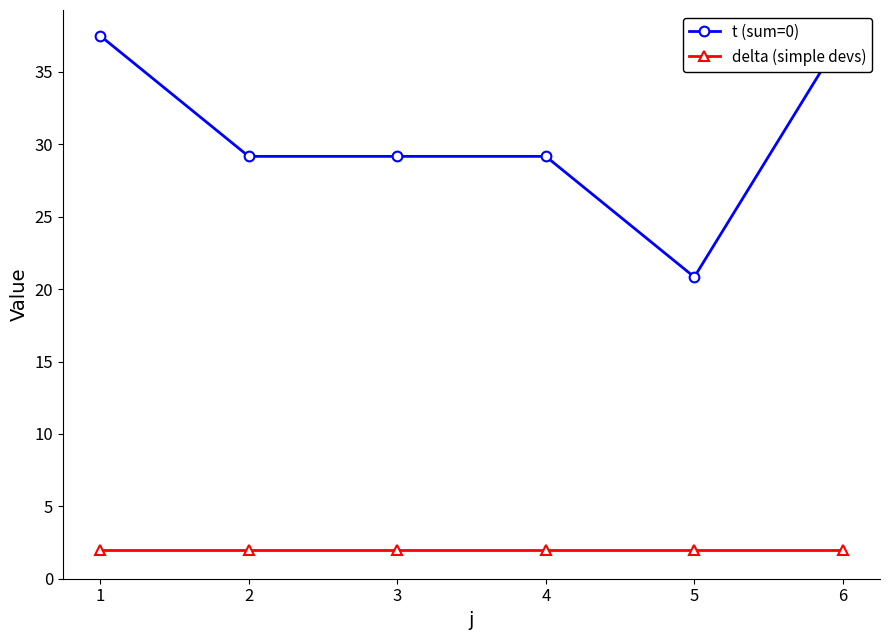

Reading left to right, transcribe all the data shown in this chart.

t (sum=0): 1=37.5	2=29.2	3=29.2	4=29.2	5=20.8	6=37.5
delta (simple devs): 1=2.0	2=2.0	3=2.0	4=2.0	5=2.0	6=2.0